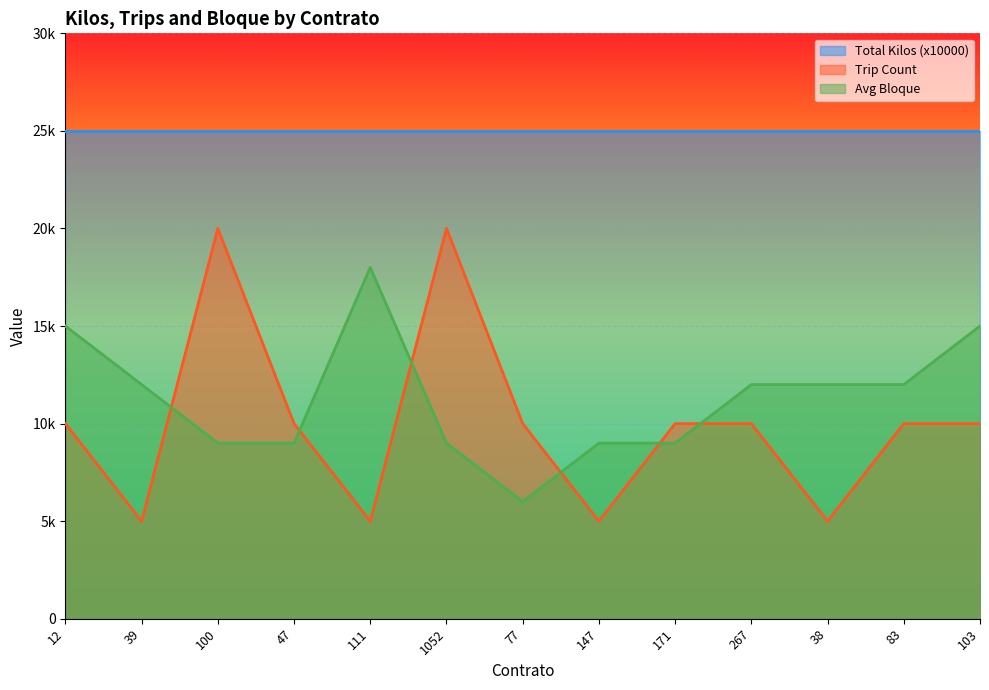

What is the difference between the second highest and second lowest values in the Avg Bloque series?

6000